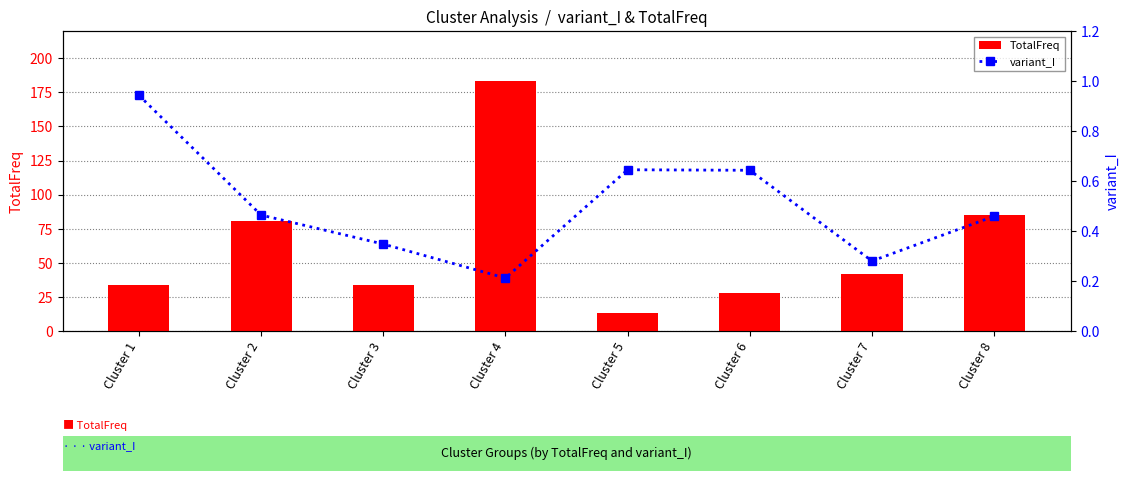

List the labels in order of TotalFreq value, largest first.

Cluster 4, Cluster 8, Cluster 2, Cluster 7, Cluster 1, Cluster 3, Cluster 6, Cluster 5